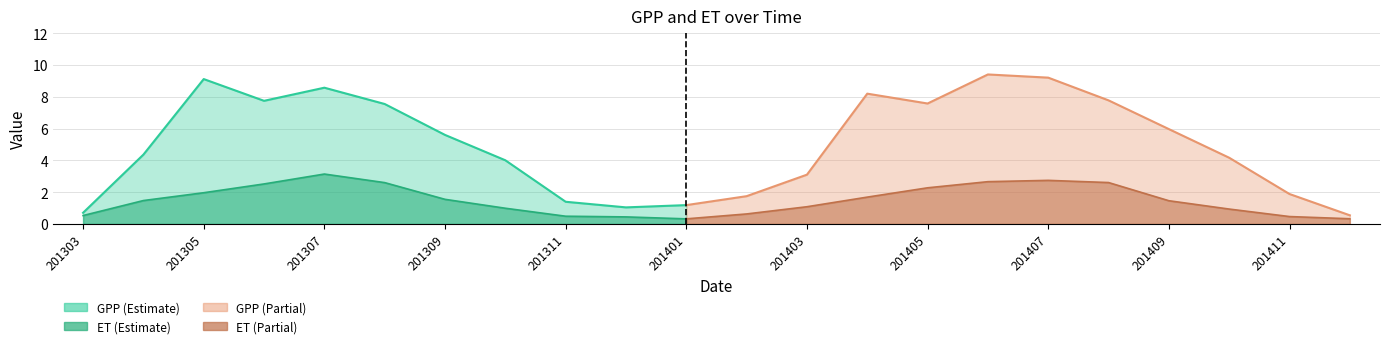

What is the sum of all GPP values?

110.8